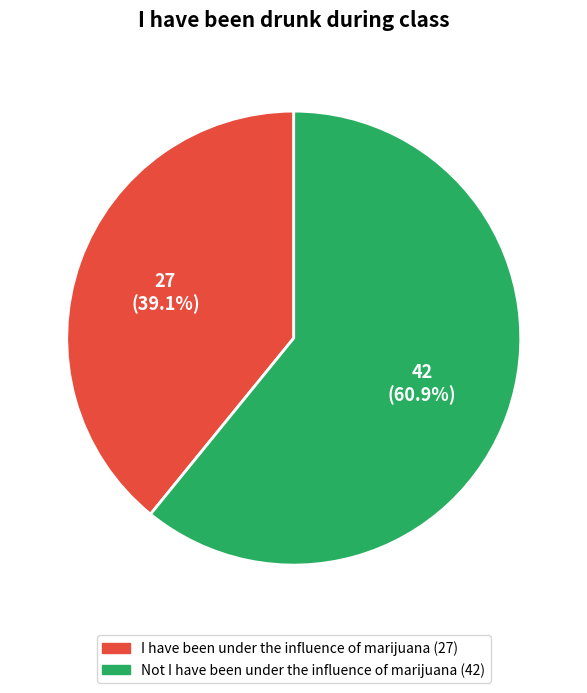

Approximately how many times larger is the value at Not I have been under the influence of marijuana compared to I have been under the influence of marijuana?

1.6